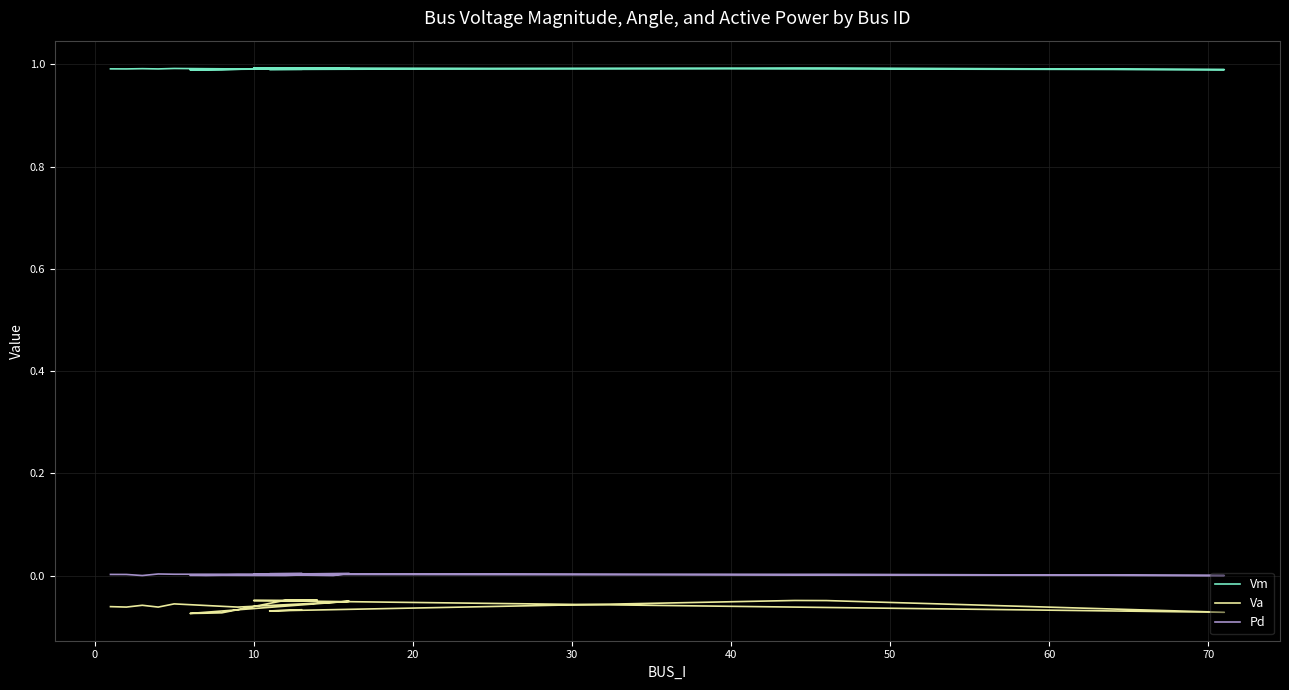

Is the value of Pd at 13 greater than the value of Vm at 10?

No